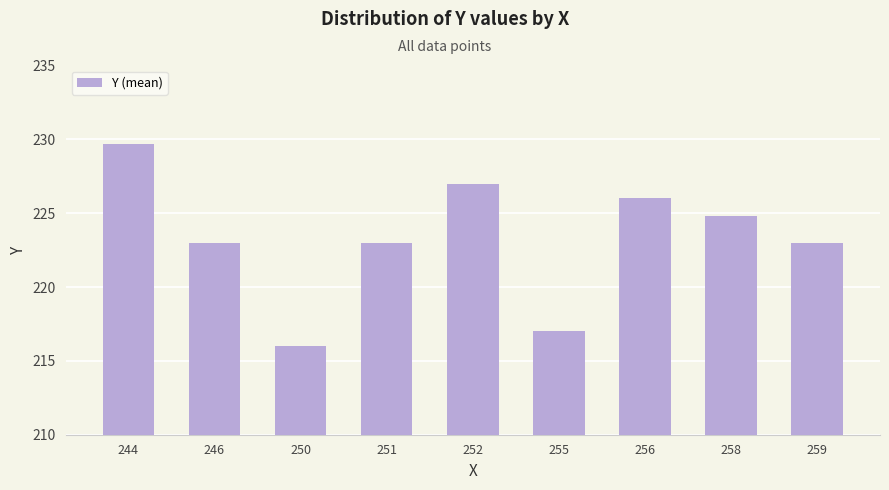

What is the smallest value displayed?

216.0